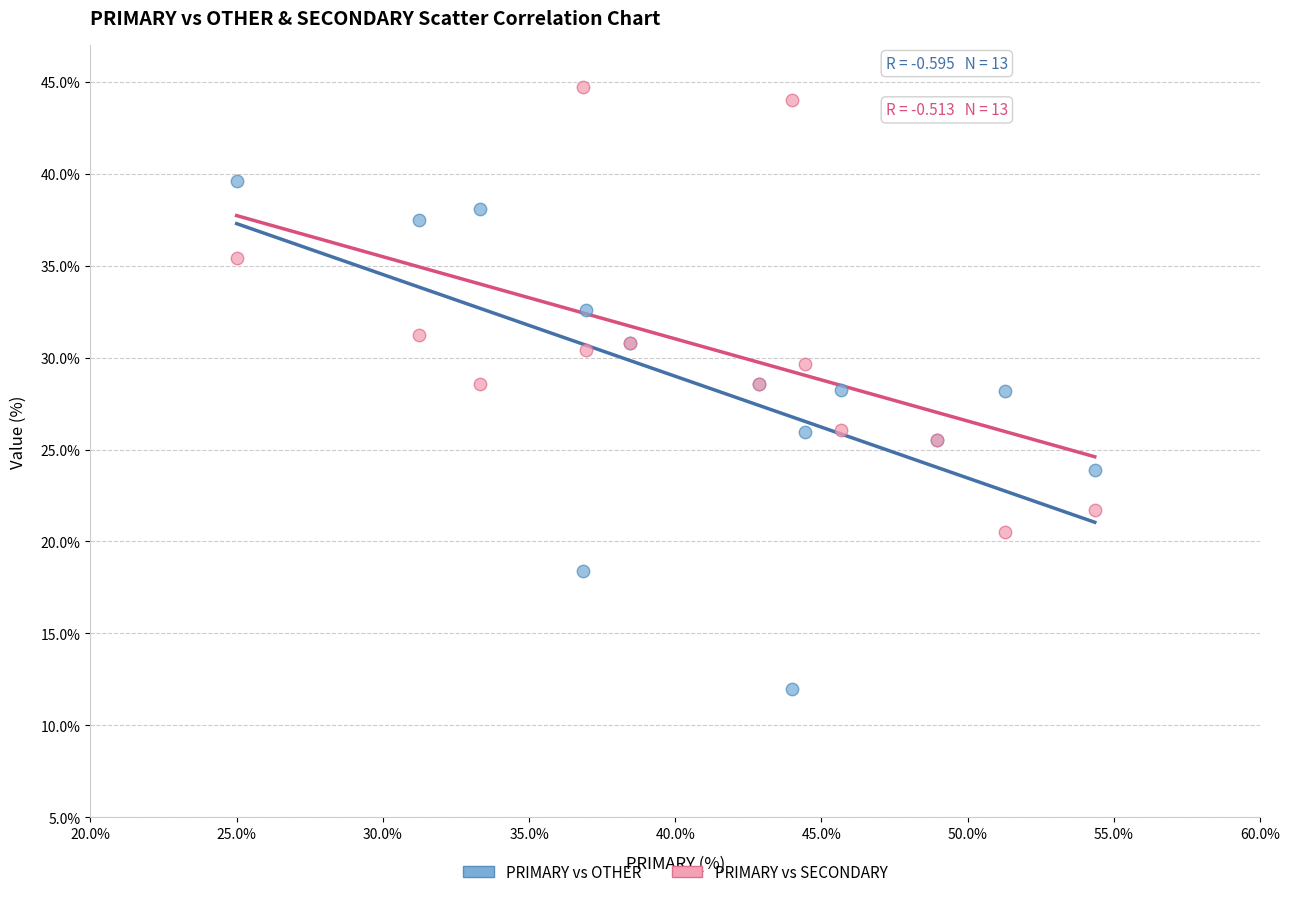

Which series reaches the minimum Y coordinate?

PRIMARY vs OTHER